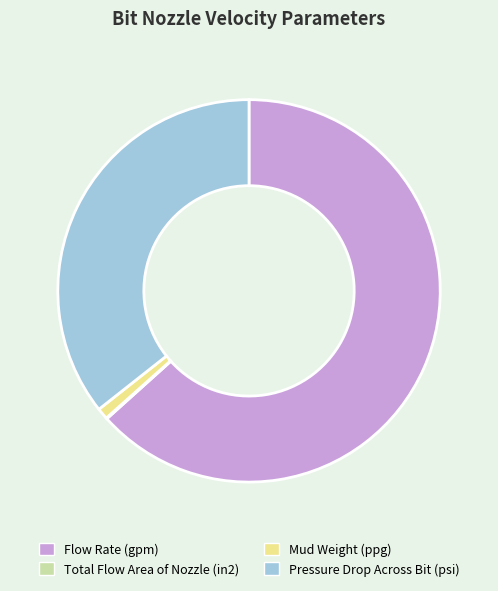

What is the largest slice in the pie chart?

Flow Rate (gpm)